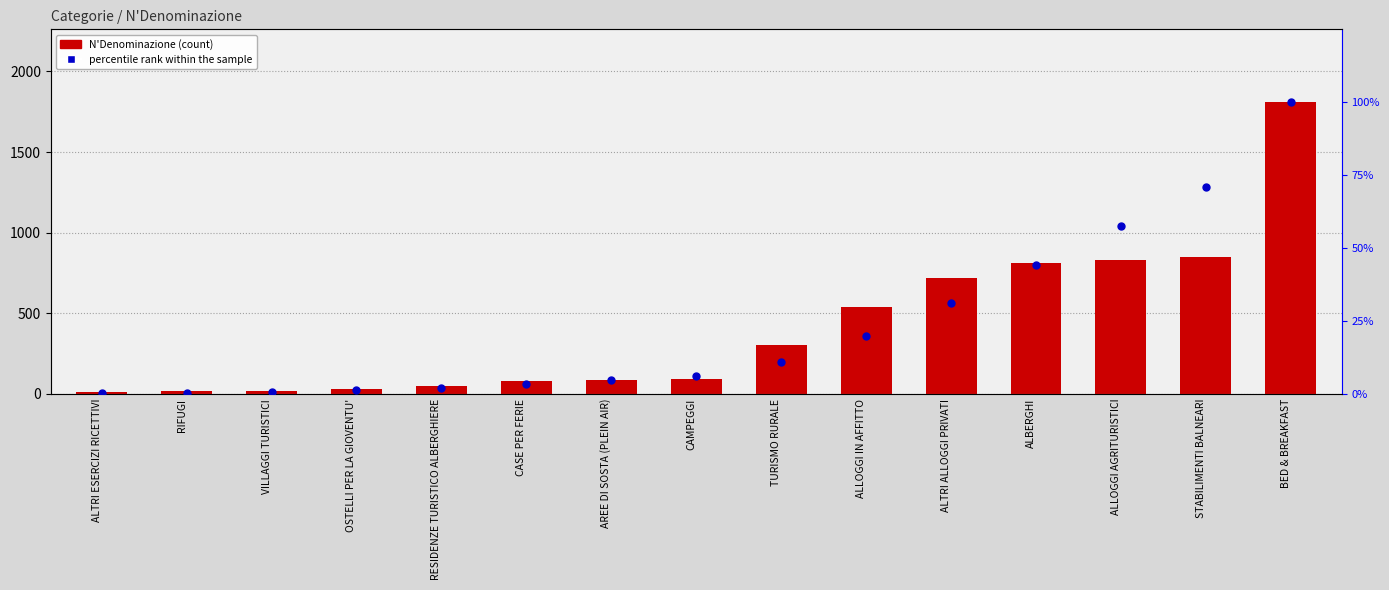

Is the value of N'Denominazione at BED & BREAKFAST greater than the value of percentile rank within the sample at STABILIMENTI BALNEARI?

Yes